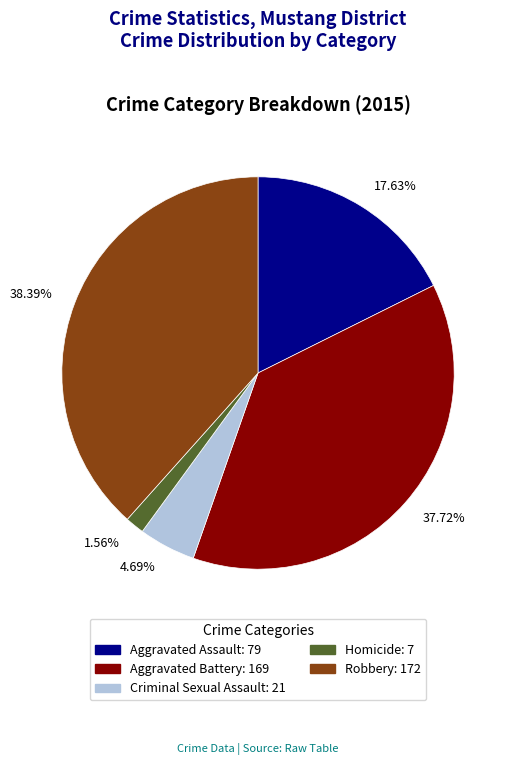

Which has a higher value, 37.72% or 17.63%?

37.72%